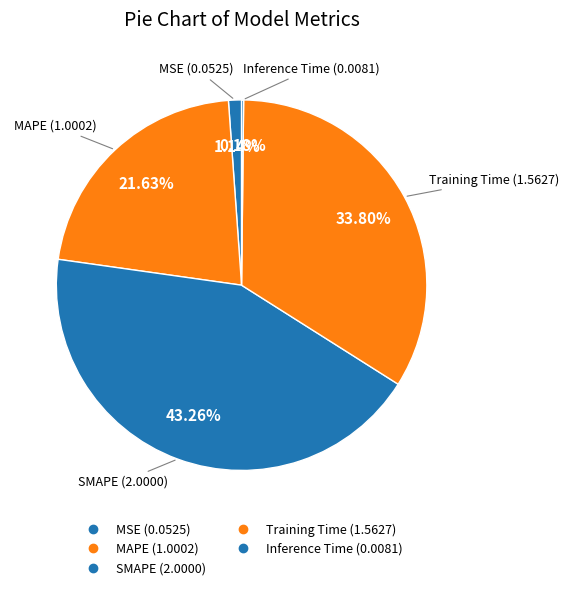

To the nearest percent, what is the difference between the MAPE and MSE slice percentages?

20%